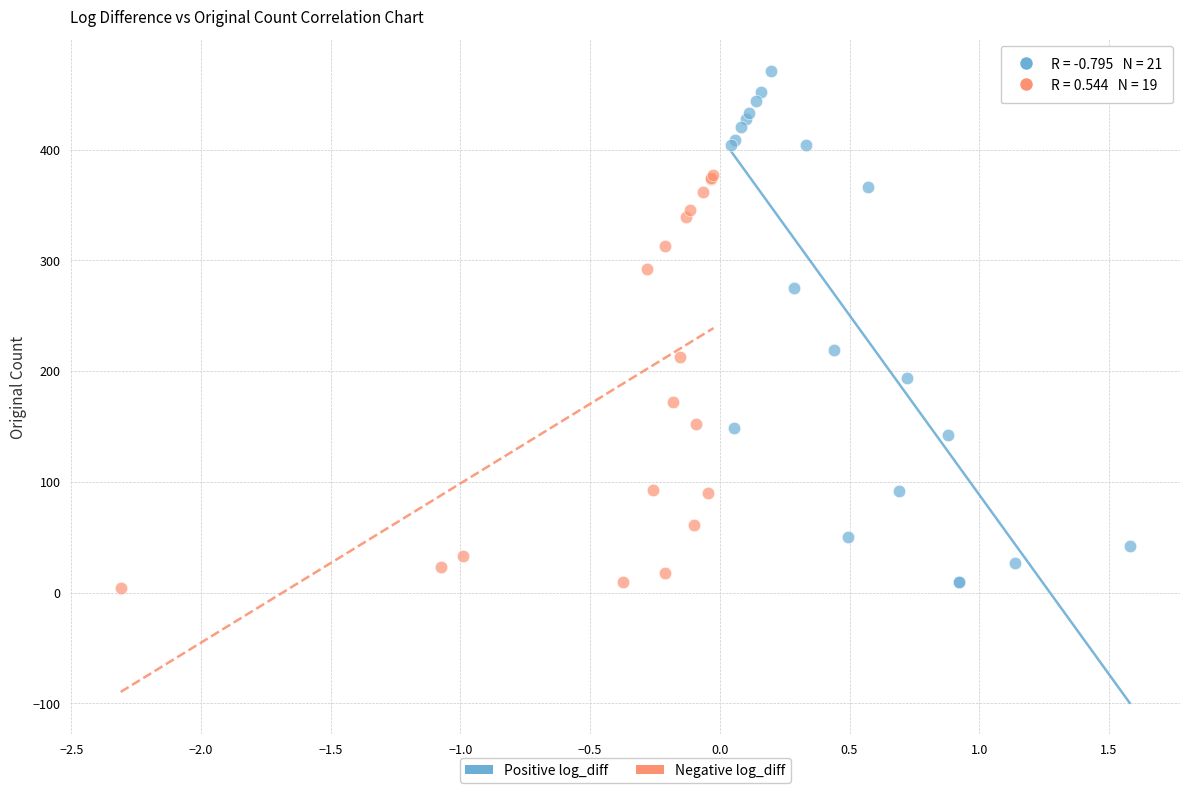

Which series has the largest Y range (max minus min)?

Positive log_diff